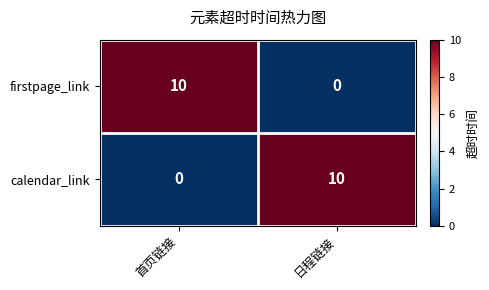

Is it true that calendar_link equals 0 at 首页链接?

True